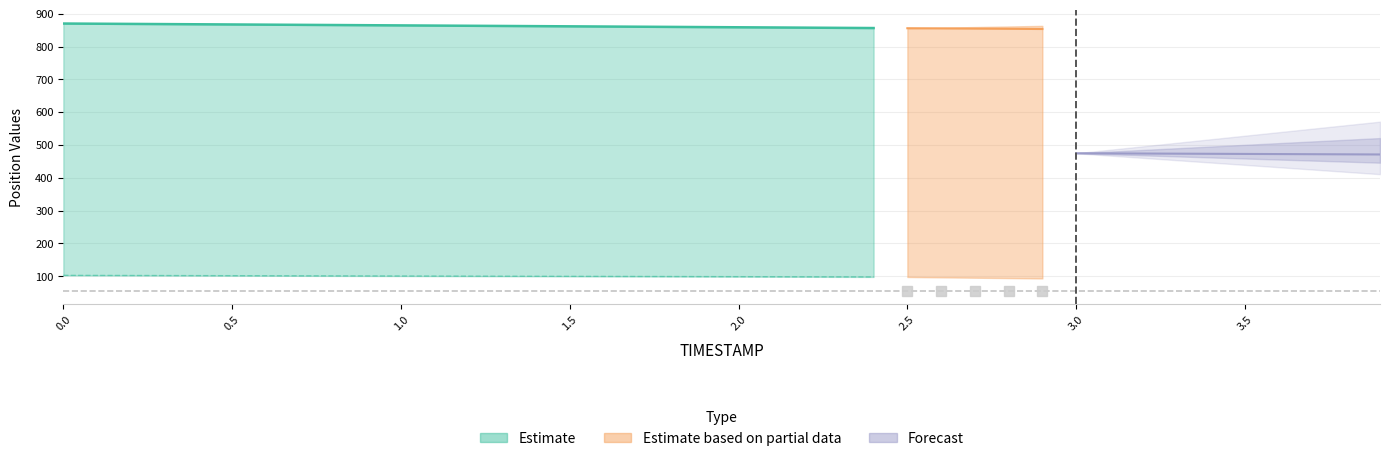

The value of REF_xmin at 6 is 1180.7. True or false?

False